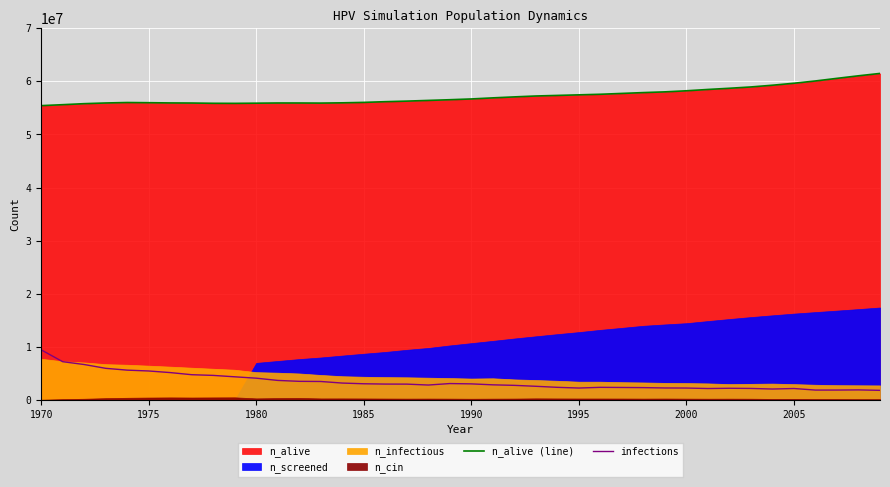

What is the minimum value for n_alive (line)?

55426236